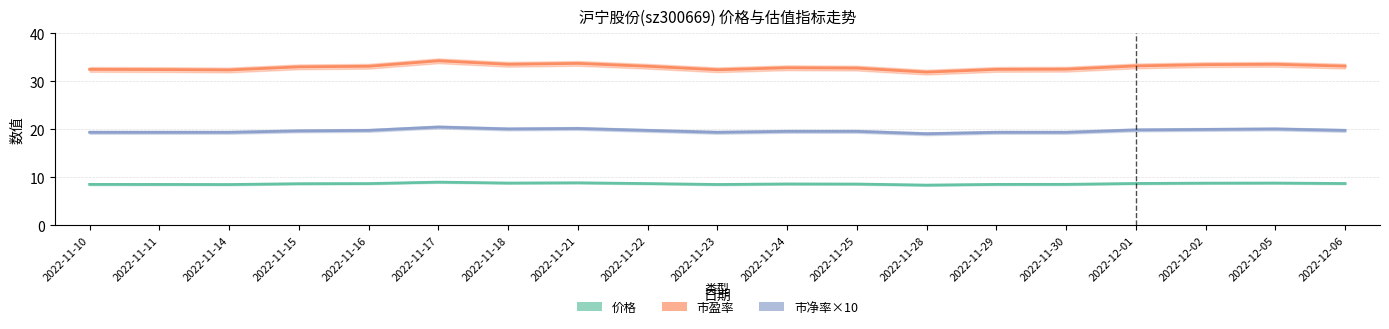

True or false: 市盈率 and 价格 cross at least once.

False